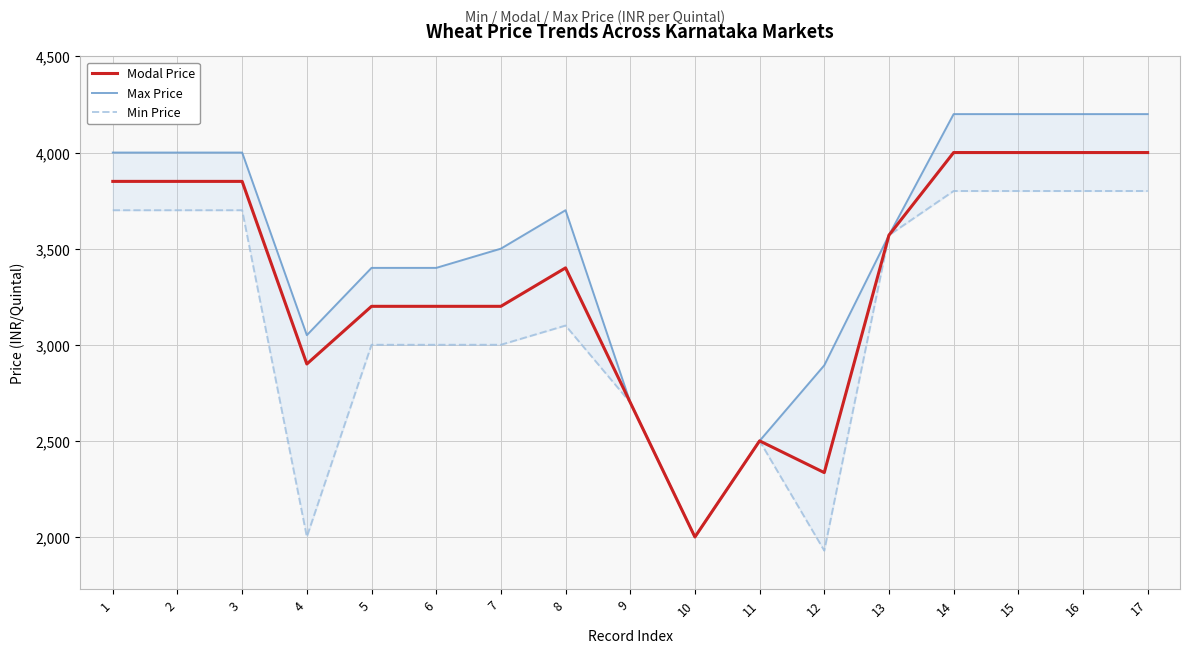

List the series in order of their peak value, highest first.

Max Price, Modal Price, Min Price